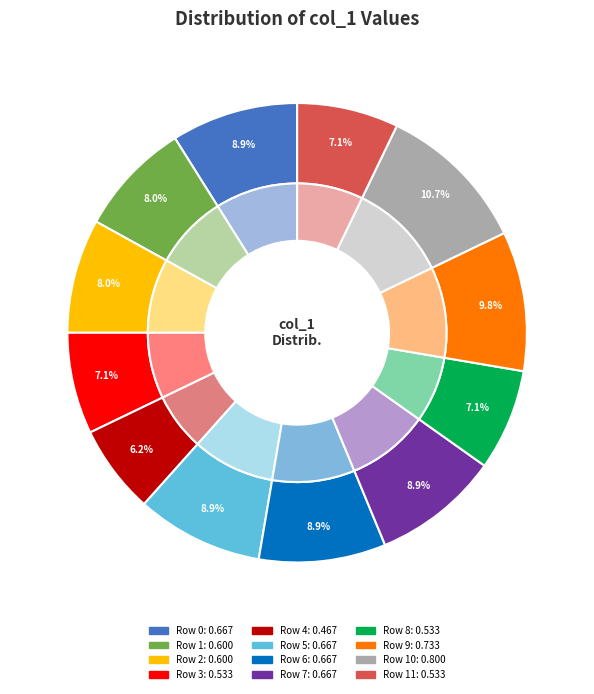

Which slice is the largest?

Row 10